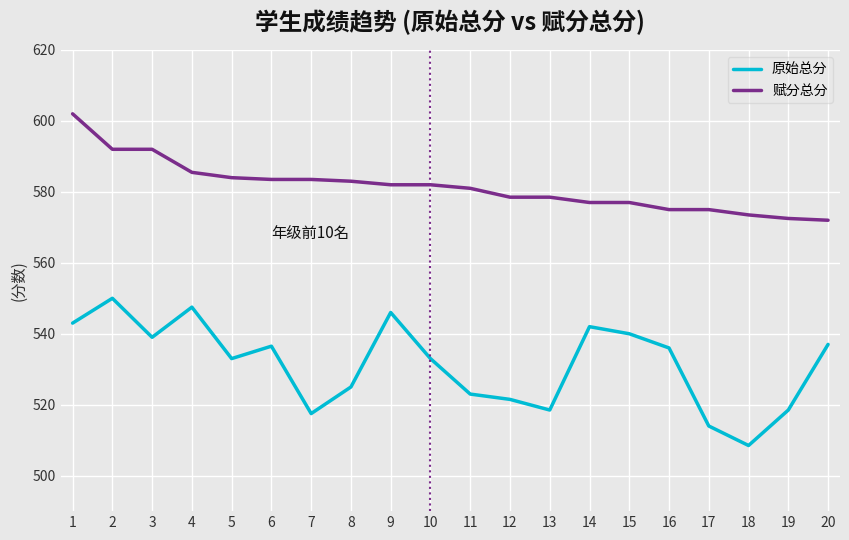

True or false: 赋分总分 and 原始总分 cross at least once.

False